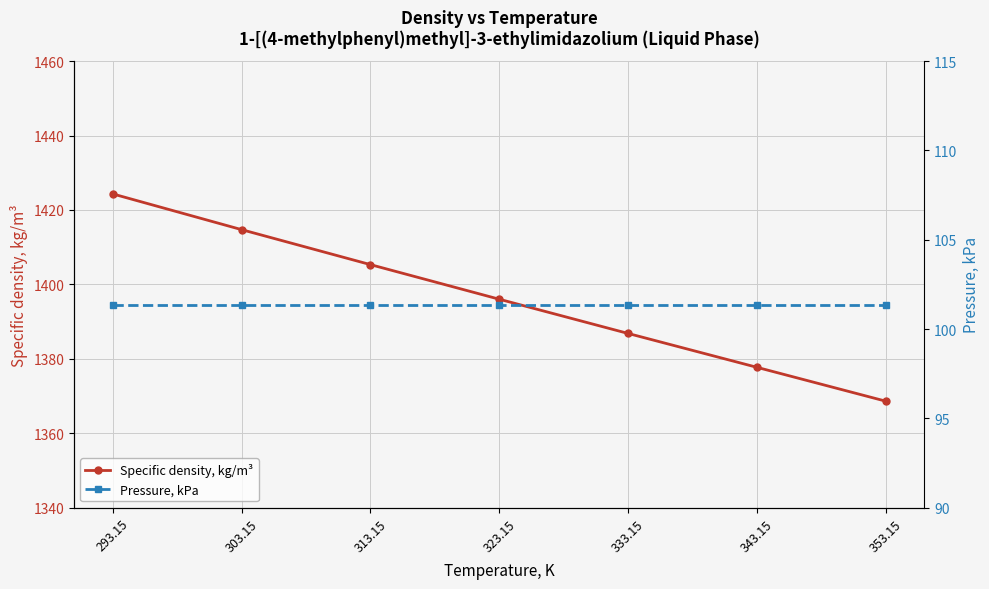

What is the minimum value for Pressure, kPa?

101.3